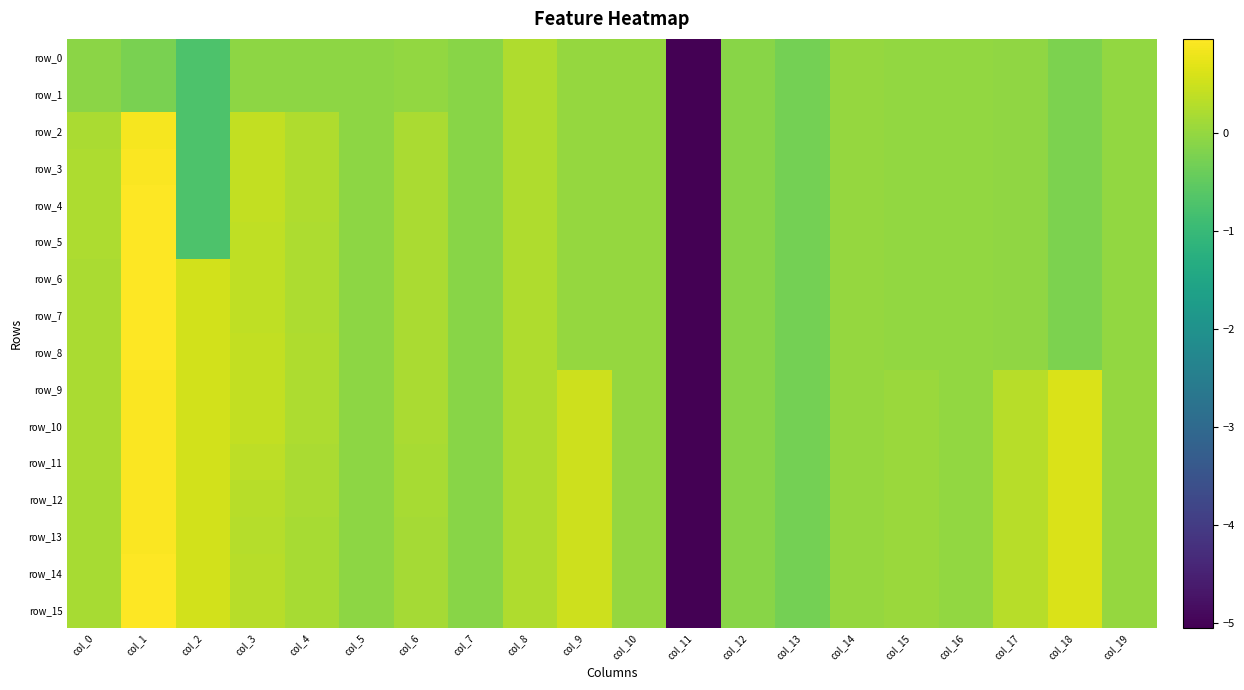

What is the highest value of the row_7 series?

1.0